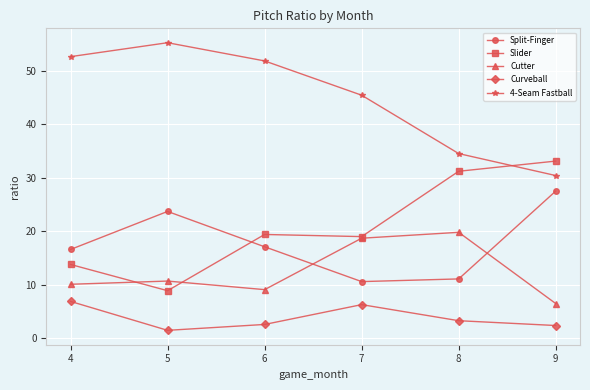

How many lines are shown in the chart?

5